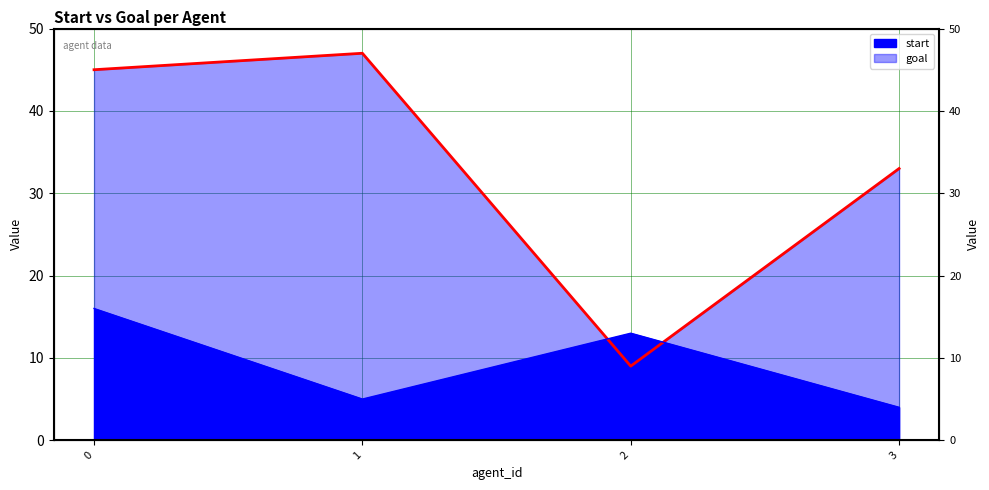

How many distinct data groups are displayed?

2